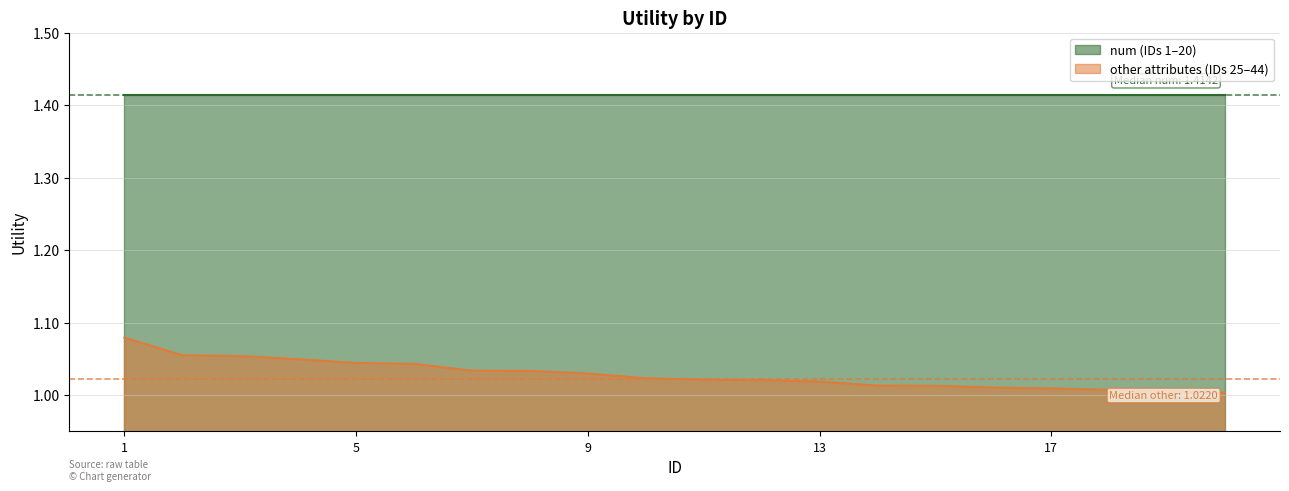

True or false: the data has more than 1 interior local peaks.

False